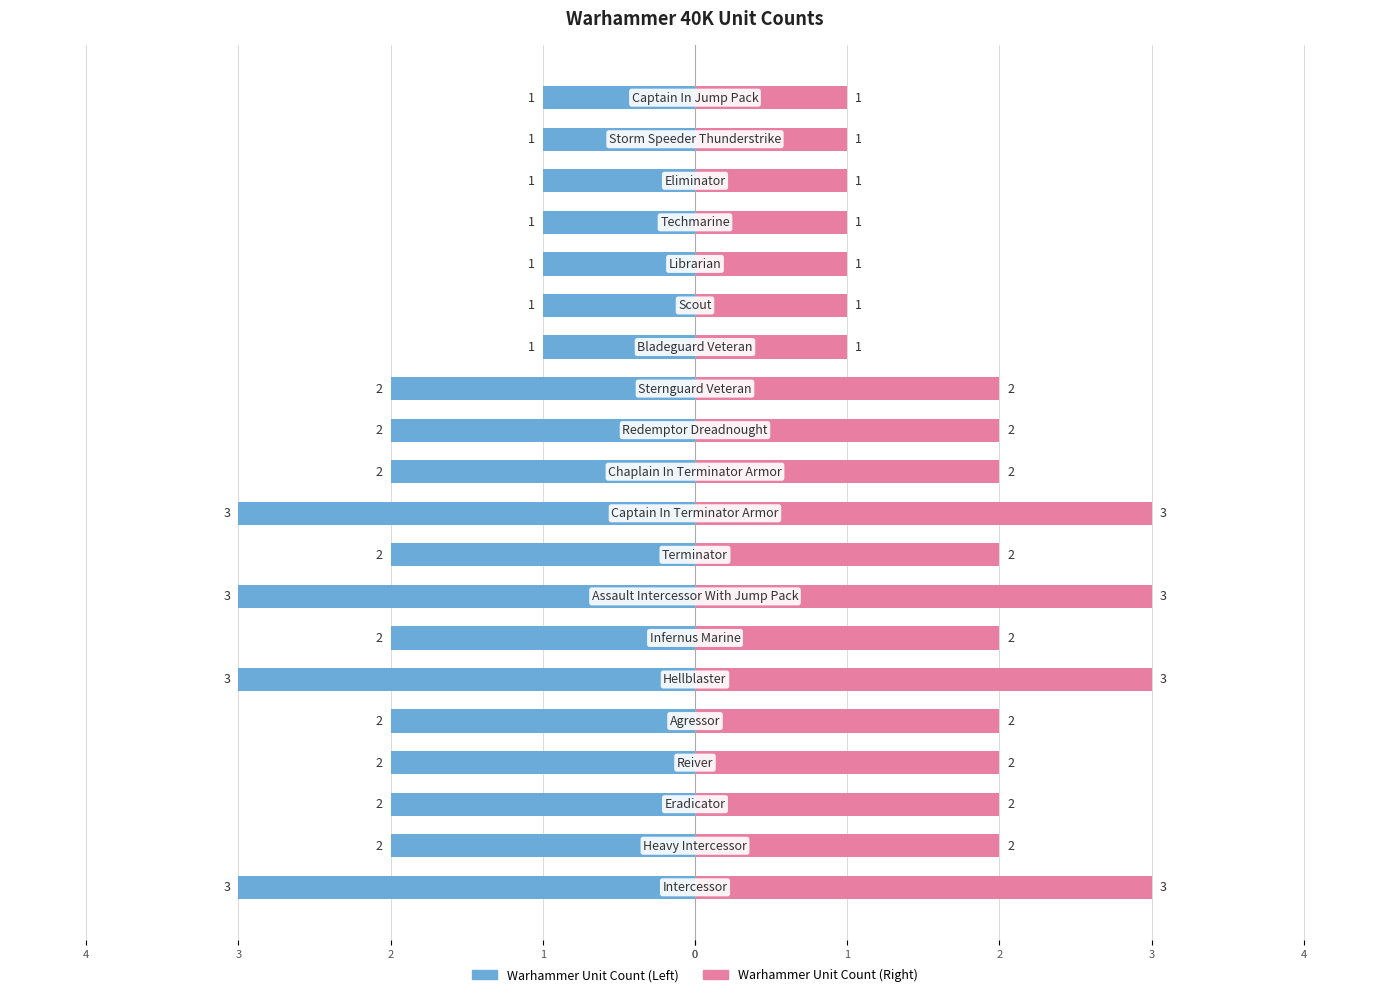

Count the number of categories in the chart.

20